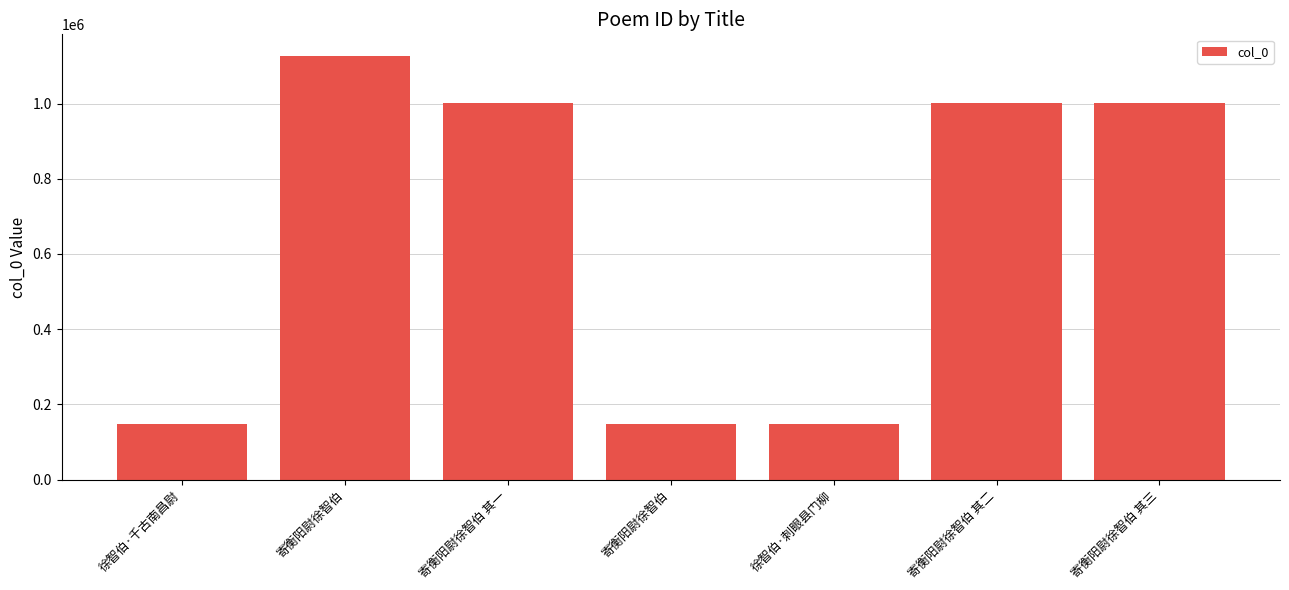

What is the smallest value displayed?

148349